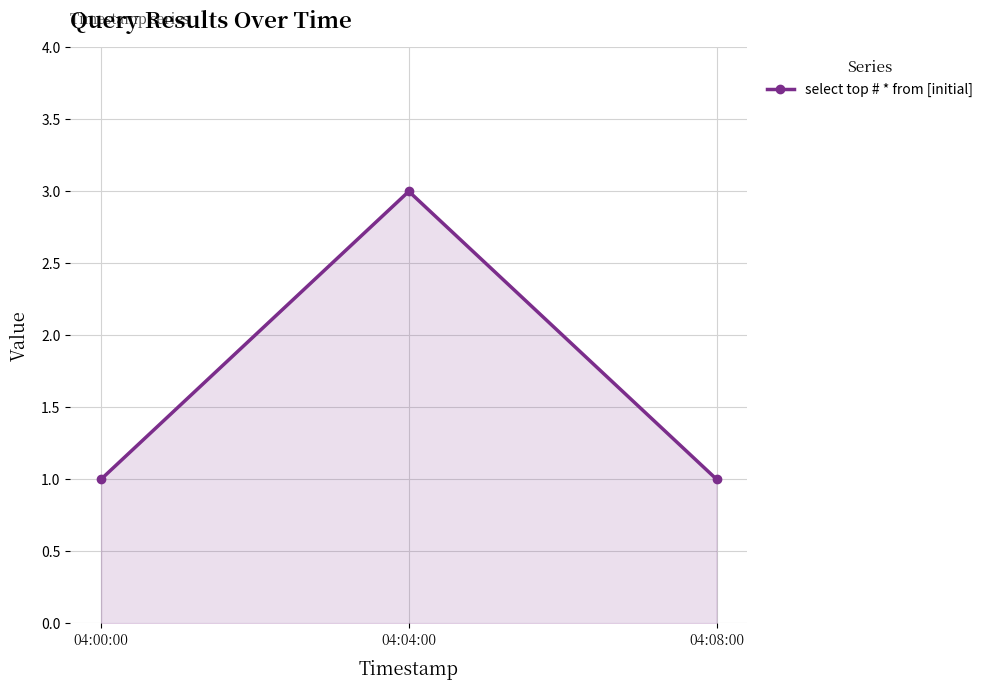

Reading left to right, extract all data points from this chart.

1	3	1